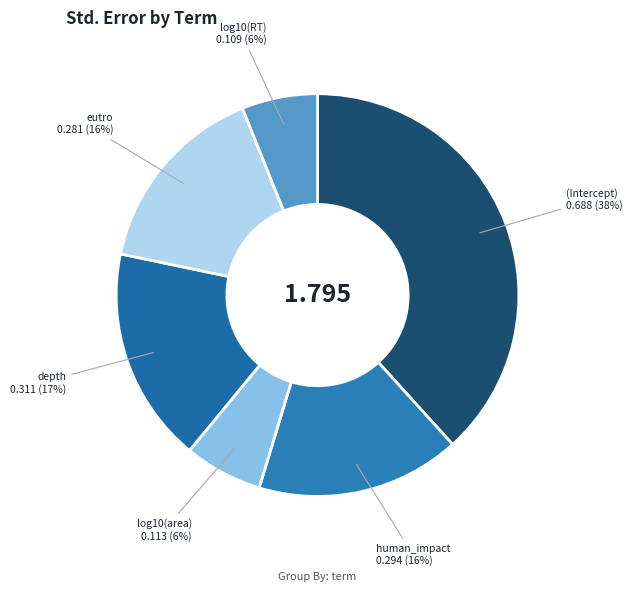

To the nearest percent, what portion does eutro represent?

16%